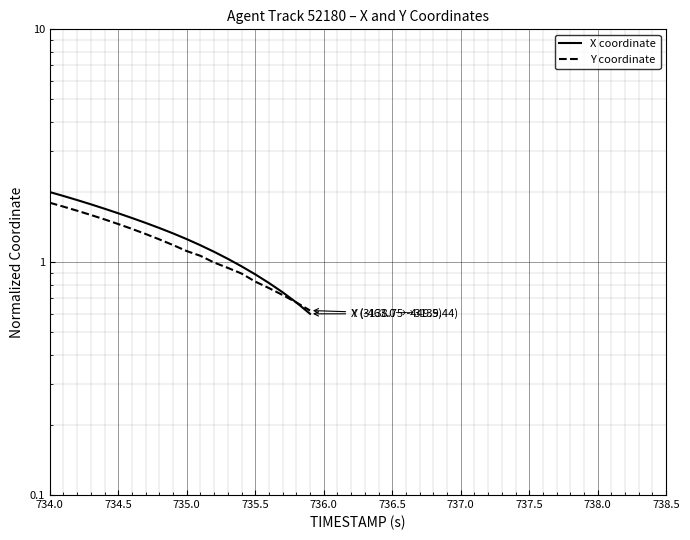

How many values in the X coordinate series are below 1?

6